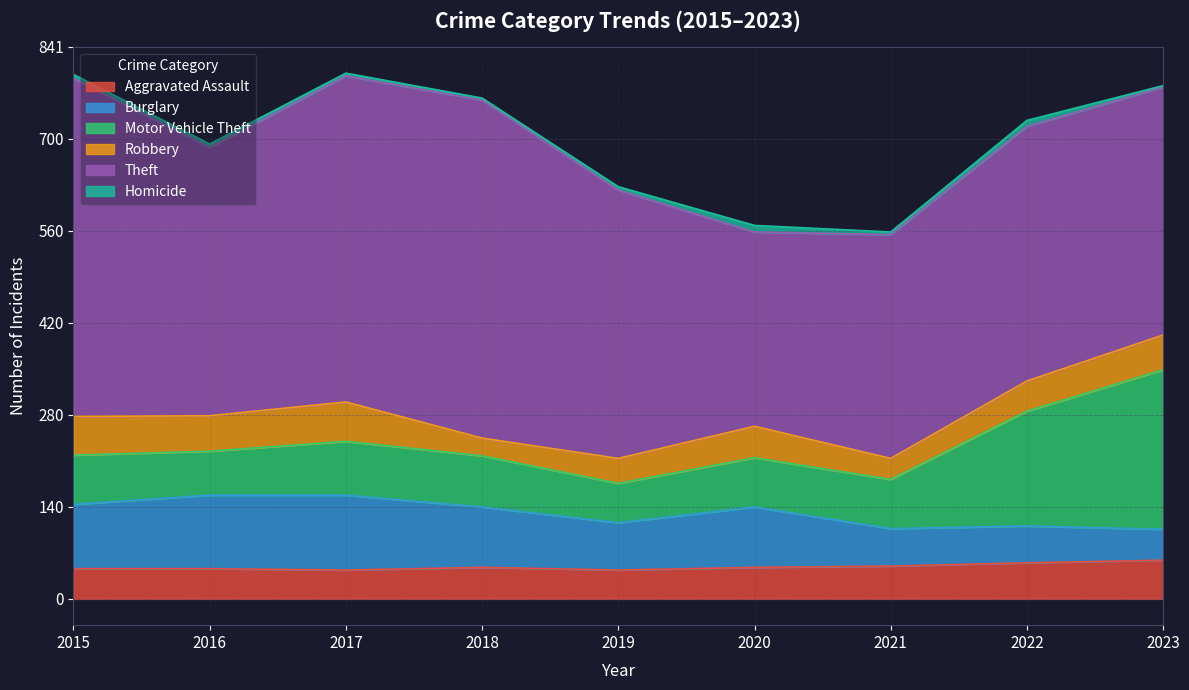

True or false: Motor Vehicle Theft has a value of 243 at 2023.

True